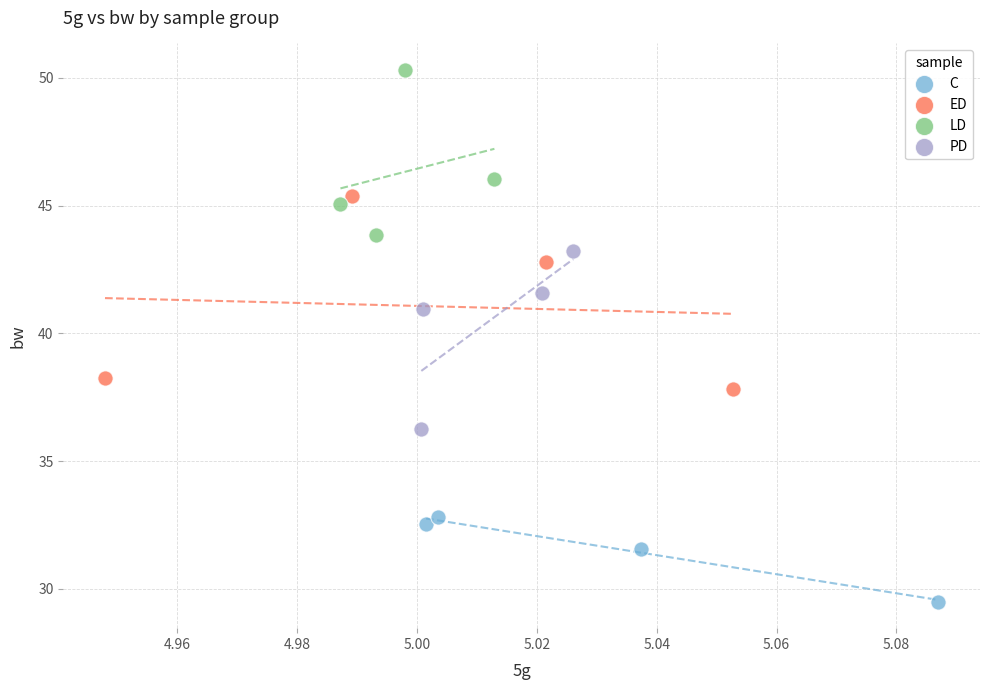

Which series has the largest Y range (max minus min)?

ED